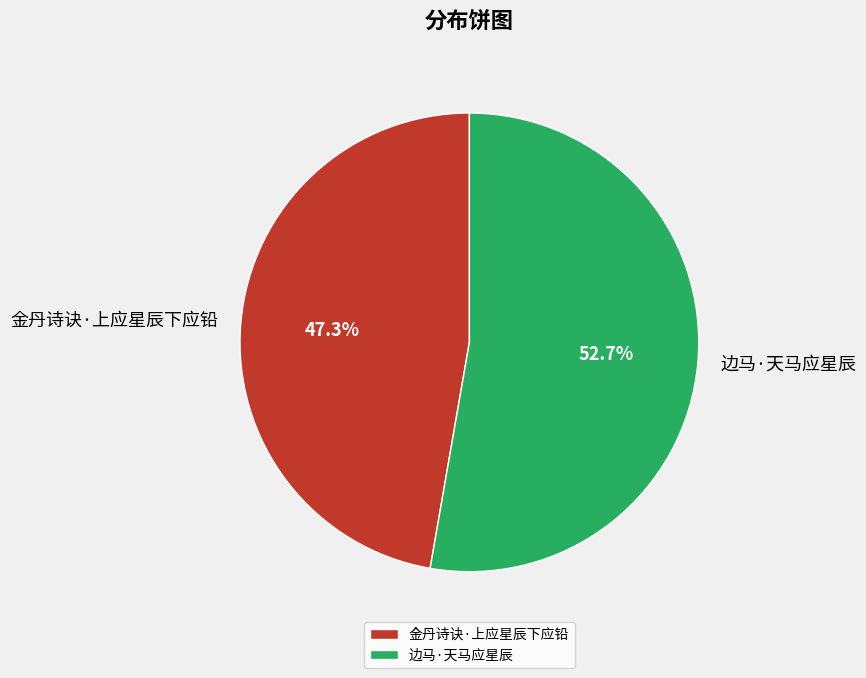

What is the ratio of the value at 边马·天马应星辰 to the value at 金丹诗诀·上应星辰下应铅?

1.1